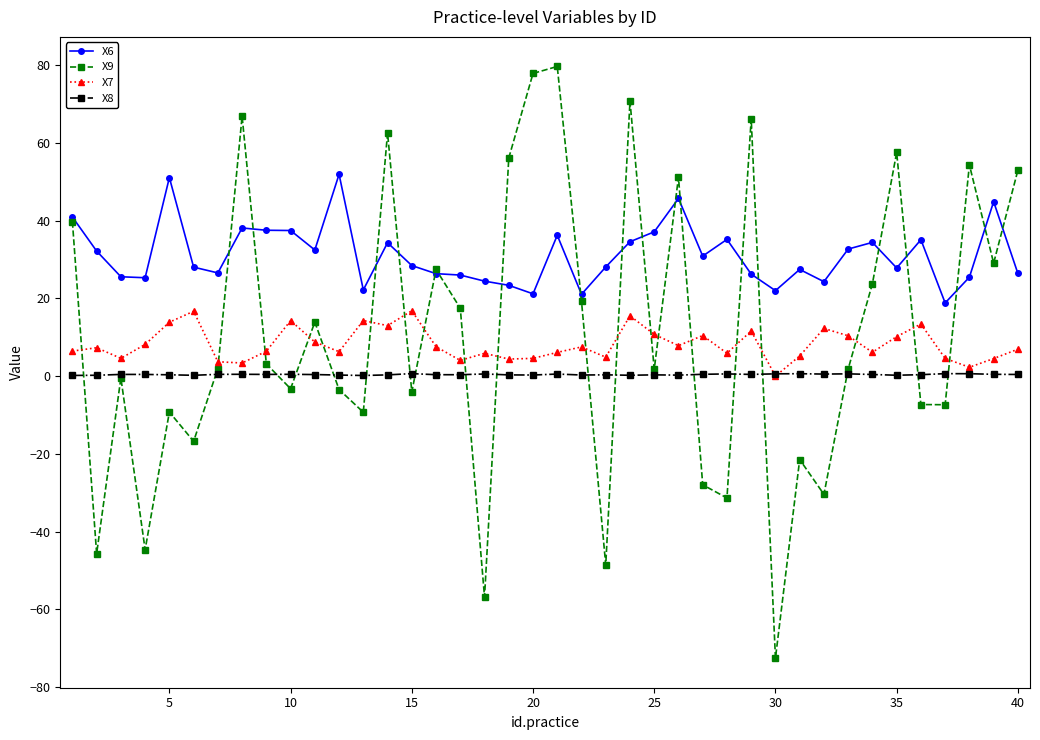

Does the chart display data point markers on the line(s)?

Yes